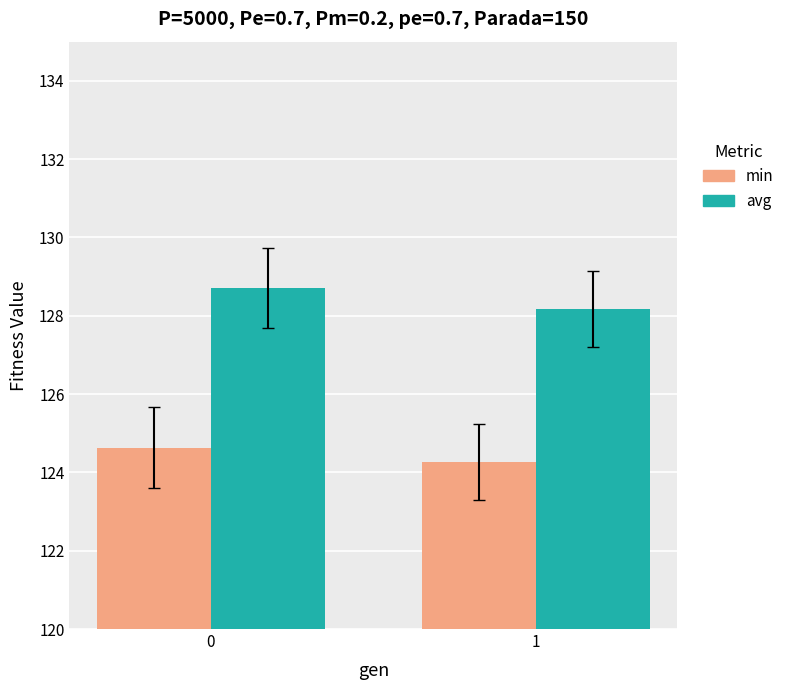

Reading left to right, transcribe all the data shown in this chart.

min: 0=124.6	1=124.3
avg: 0=128.7	1=128.2